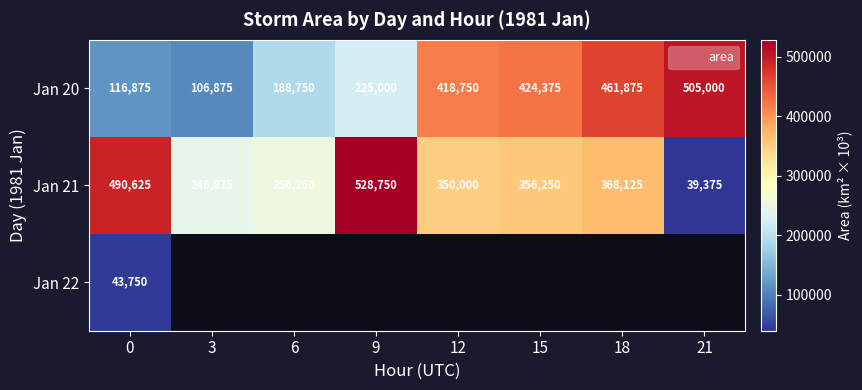

What is the difference between the Jan 21 values at 12 and 18?

18125.0